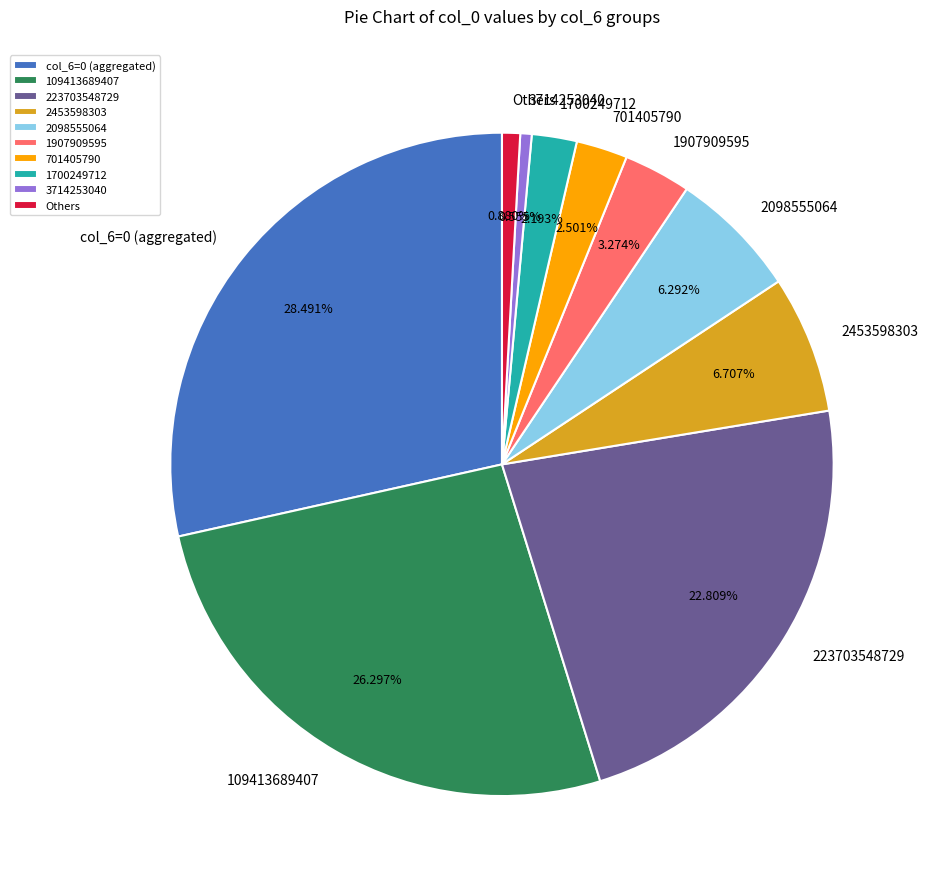

What is the ratio of the value at 2098555064 to the value at 2453598303?

0.9